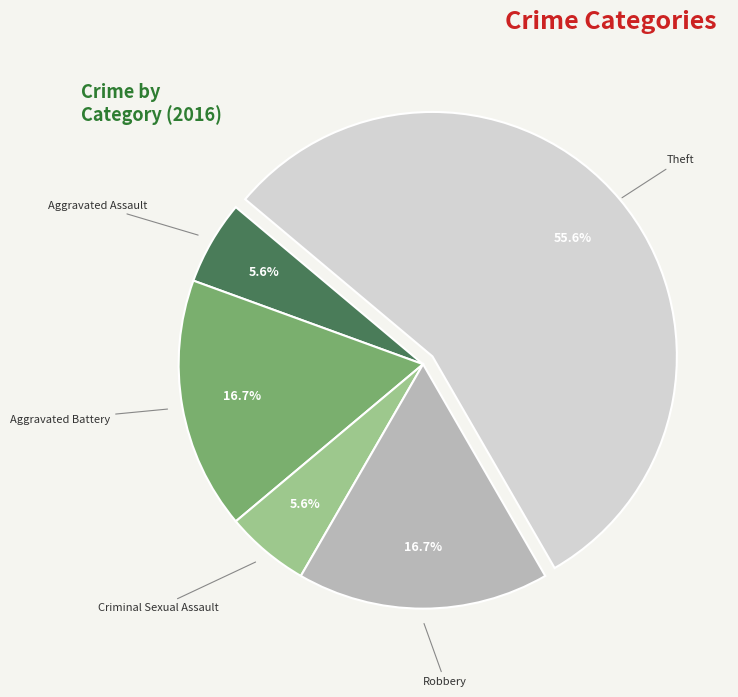

What is the largest slice in the pie chart?

Theft